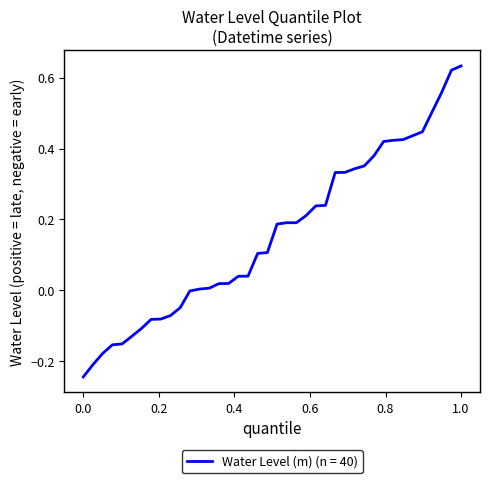

What is the difference between the maximum and minimum values?

0.9